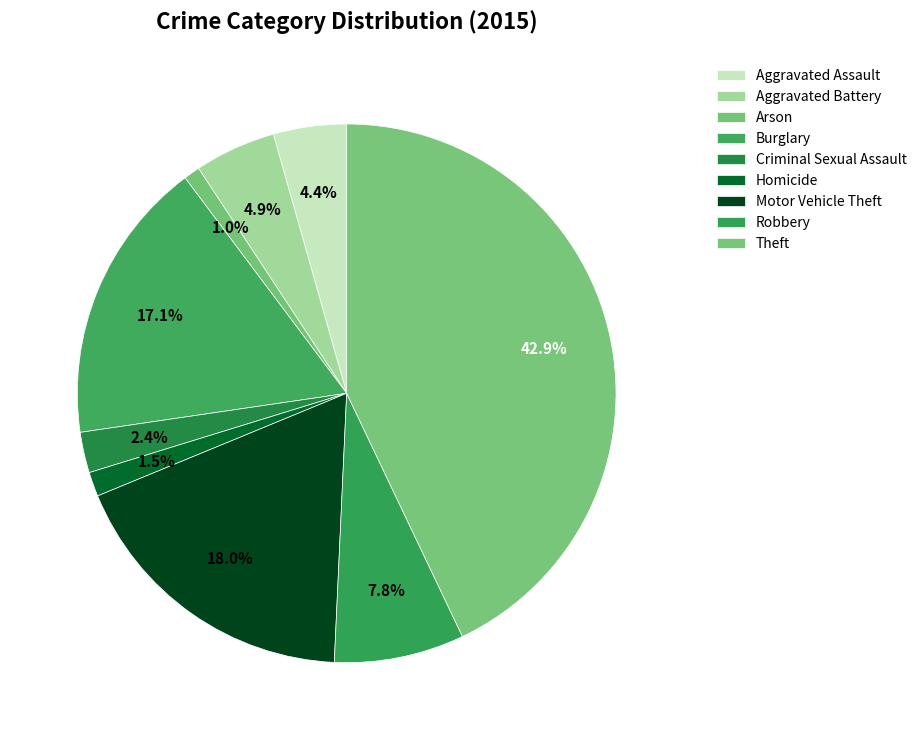

How many segments does this pie chart have?

9